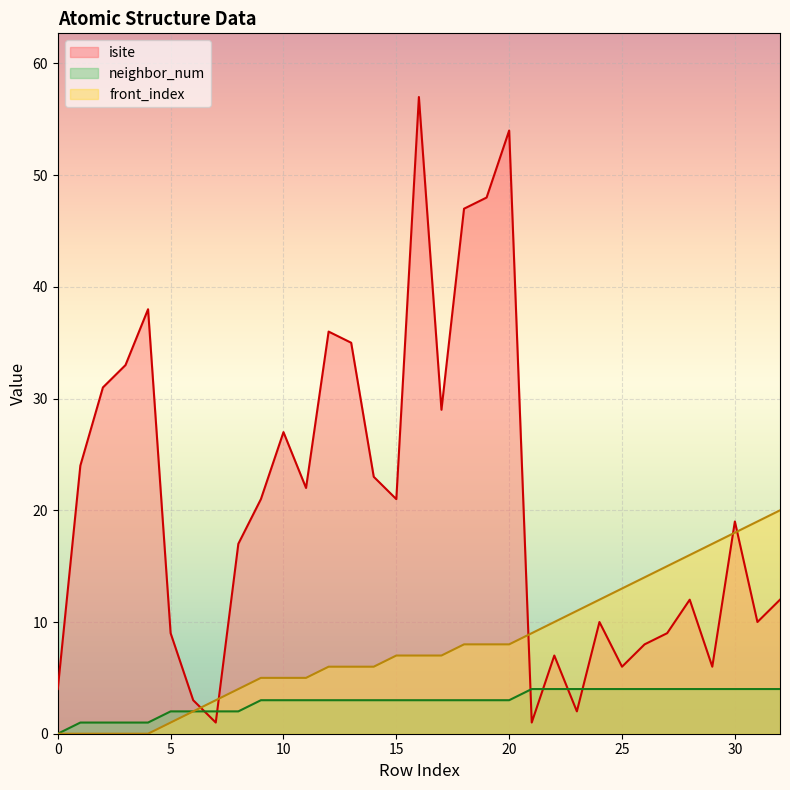

What is the difference between the second highest and minimum values in the neighbor_num series?

4